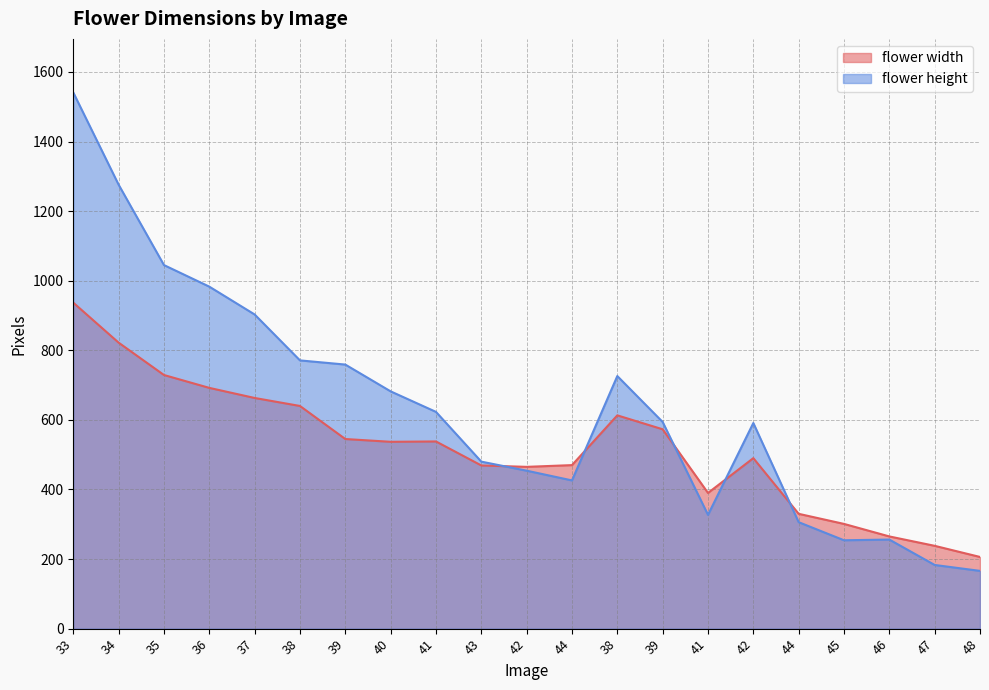

What is the difference between the maximum and minimum values in the flower width series?

730.9